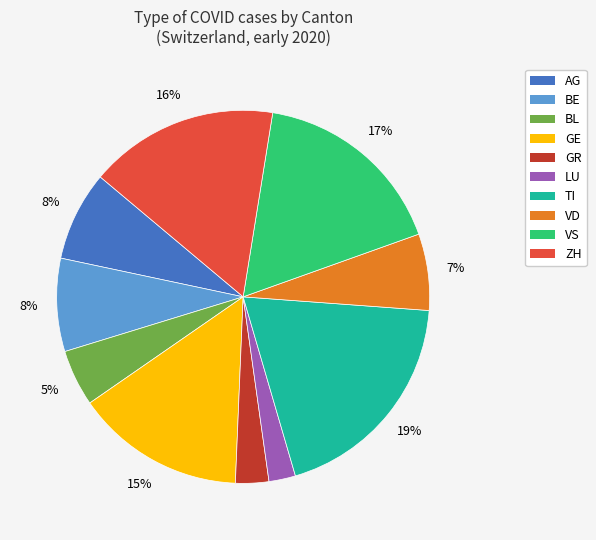

Do AG and BL together represent more than half of the pie?

No